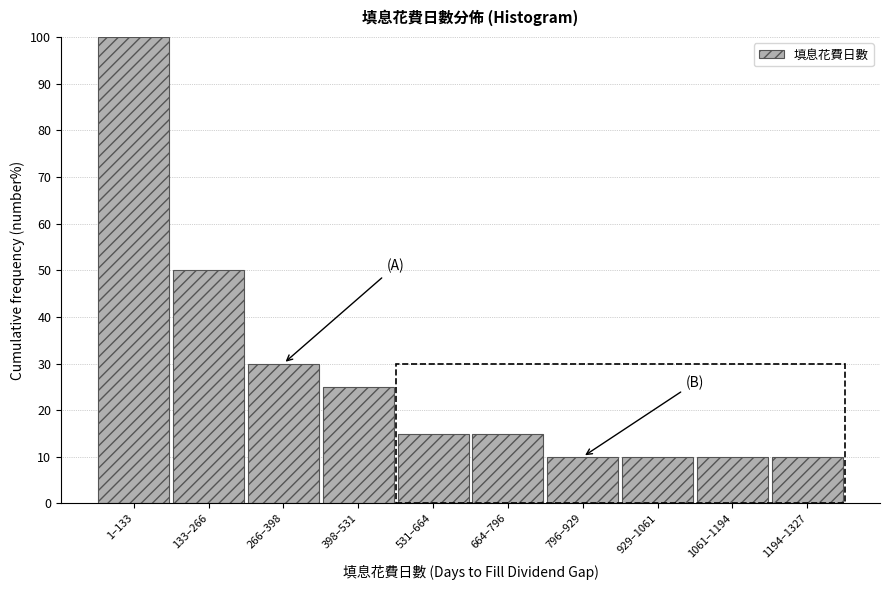

Reading left to right, transcribe all the data shown in this chart.

100	50	30	25	15	15	10	10	10	10